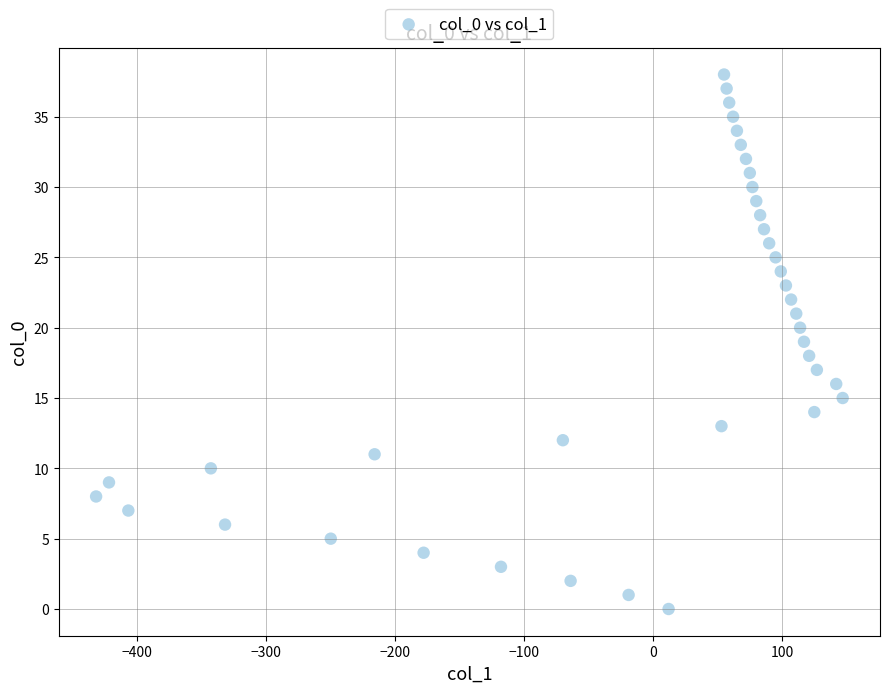

What is the range of X values (max minus min)?

579